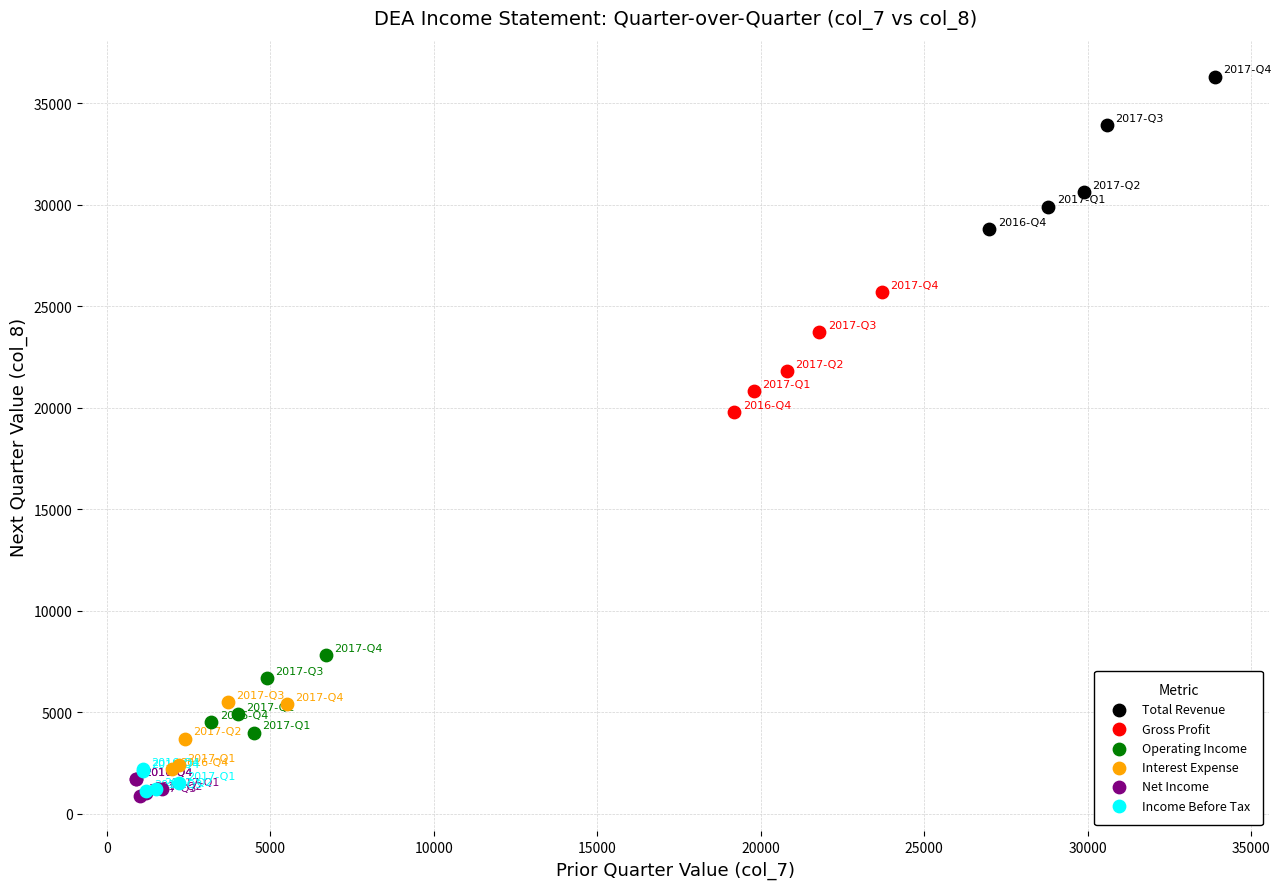

Which series has the largest Y range (max minus min)?

Total Revenue